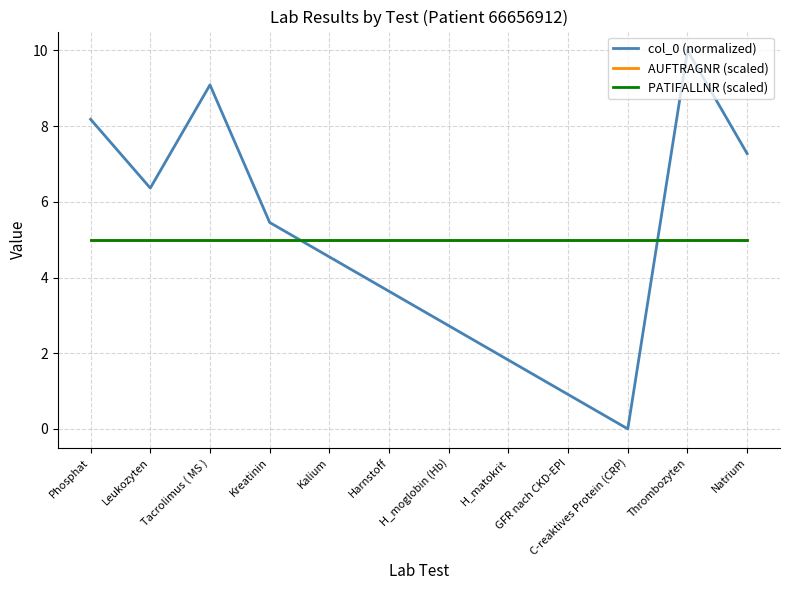

What is the label of the 7th point from the right?

Harnstoff